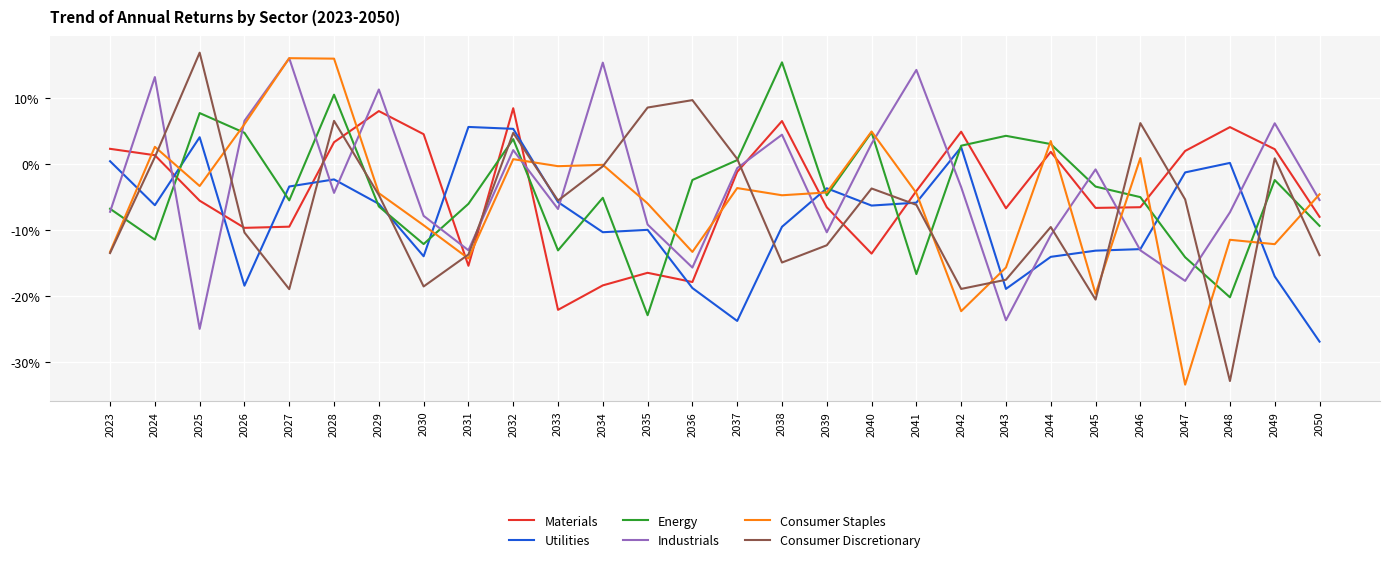

Which category has the lowest value across all series?

2047